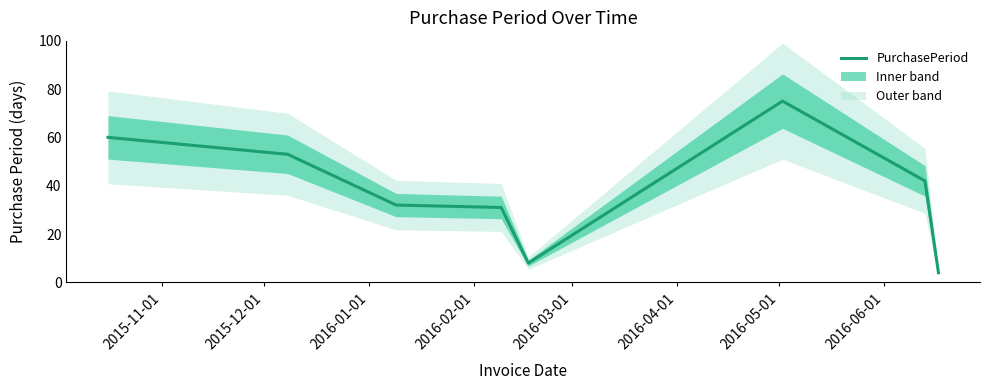

Approximately how many times larger is the value at 2016-02-01 compared to 2015-12-01?

0.6